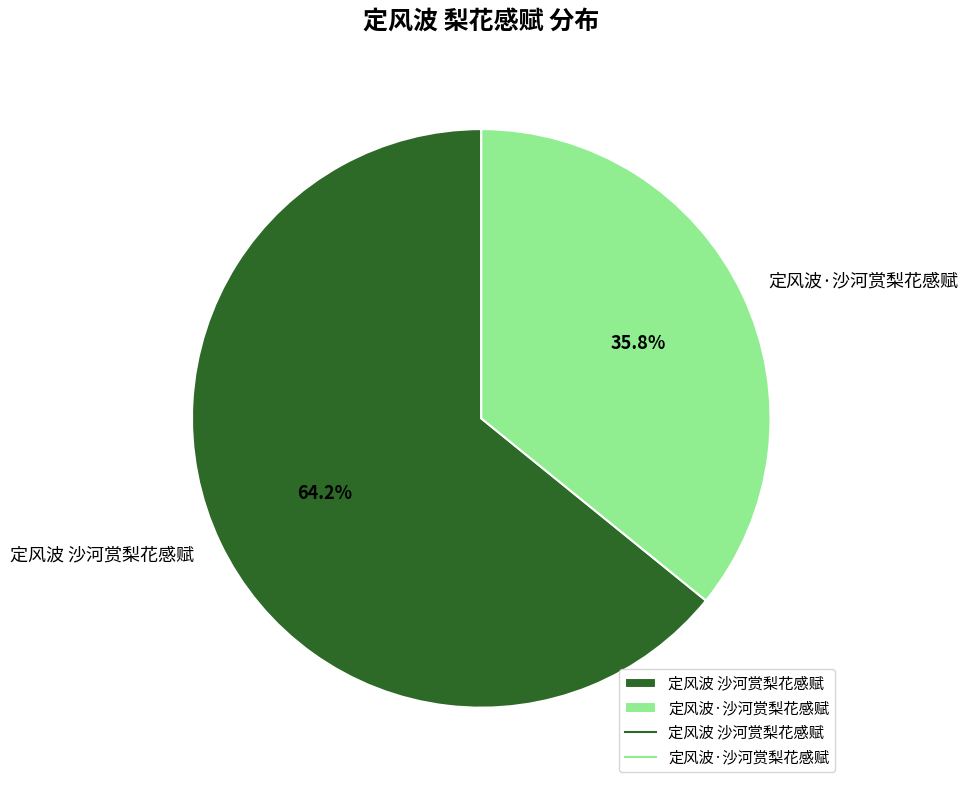

To the nearest percent, what is the difference between the largest and smallest slice percentages?

28%